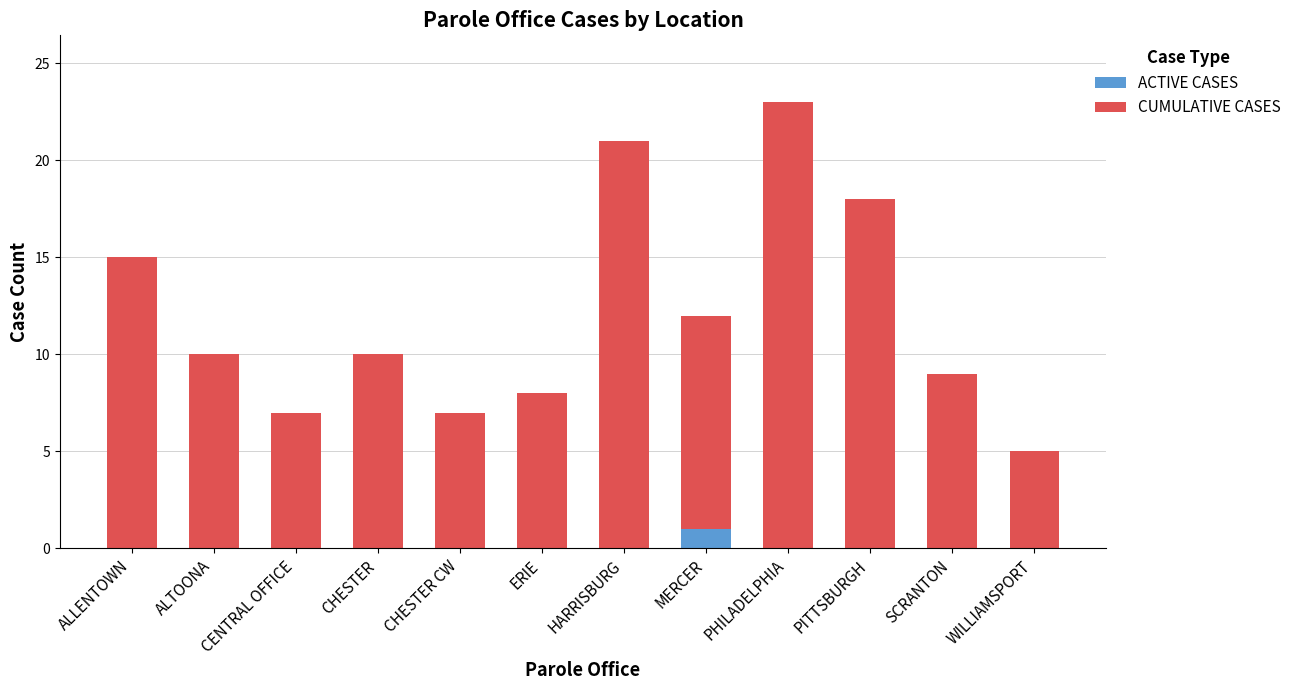

What is the total value across all series at MERCER?

12